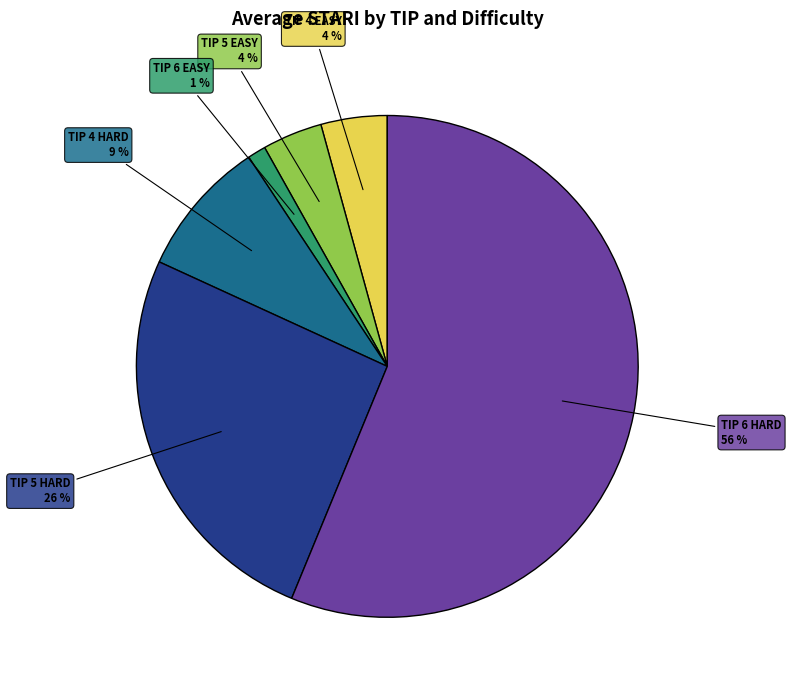

To the nearest percent, what is the average slice percentage?

17%